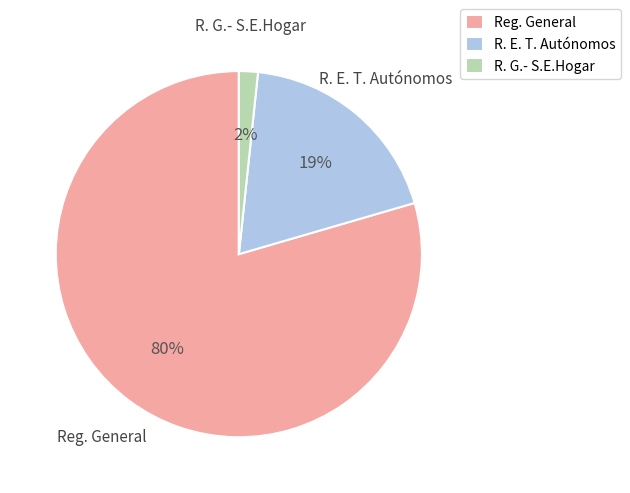

Is there any slice that represents more than half of the pie?

Yes